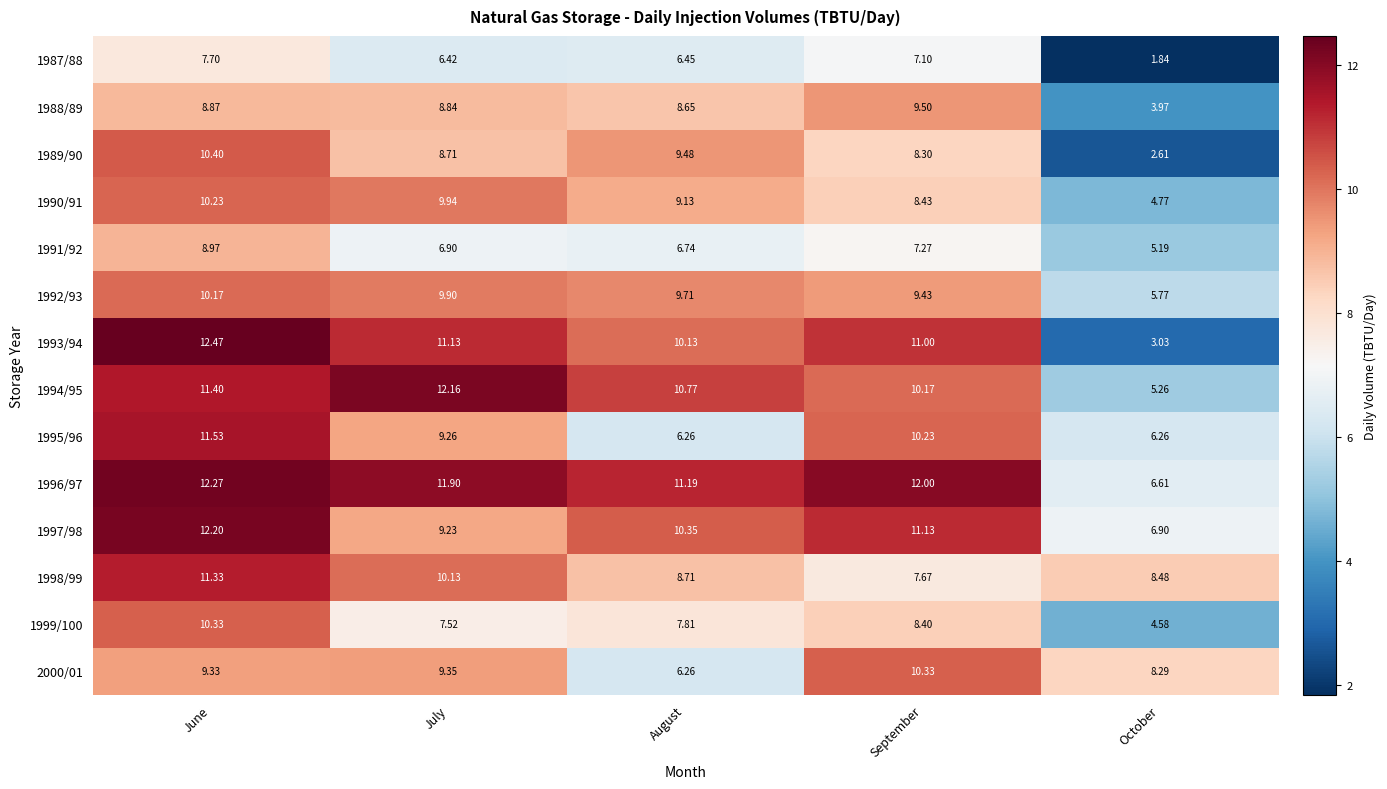

Rank the categories by 1987/88 value from highest to lowest.

June, September, August, July, October